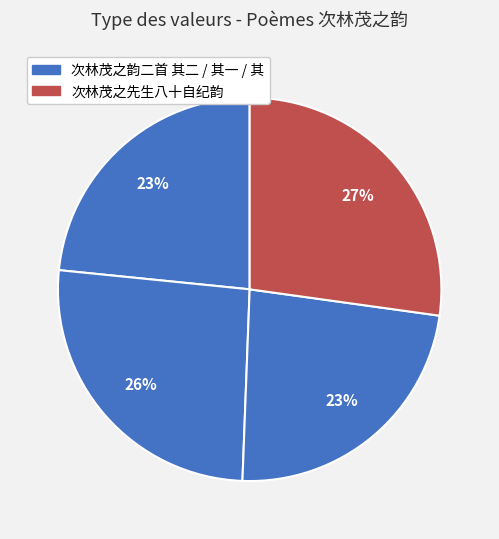

How many slices are in this pie chart?

4